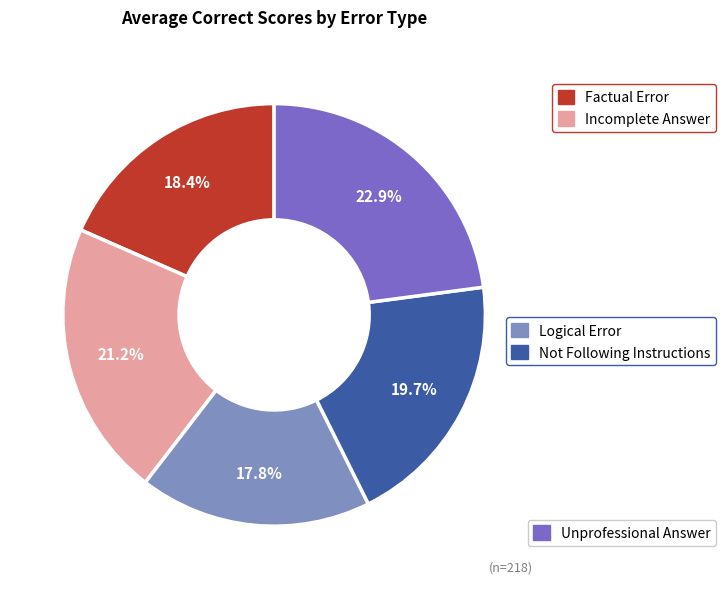

Does any single category account for the majority?

No